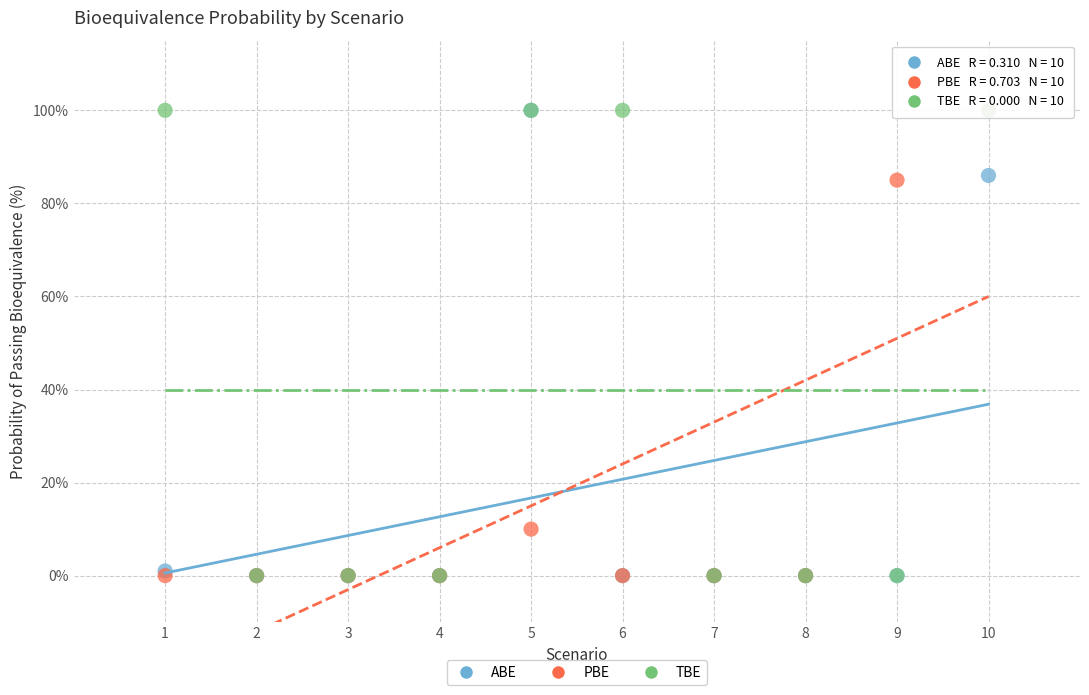

What are all the series names shown in the legend?

ABE, PBE, TBE